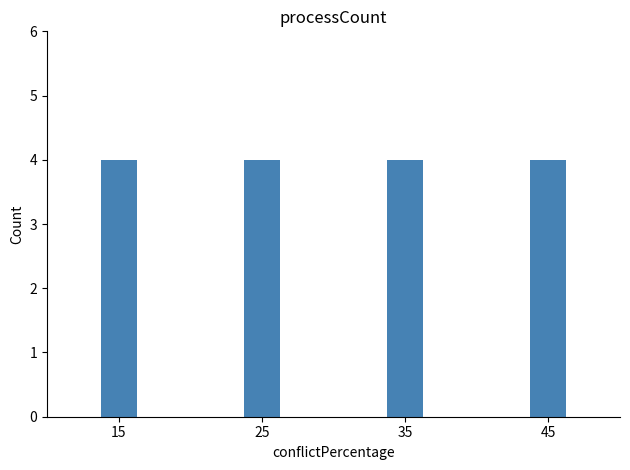

Is it true that the value at 1 is 34?

False